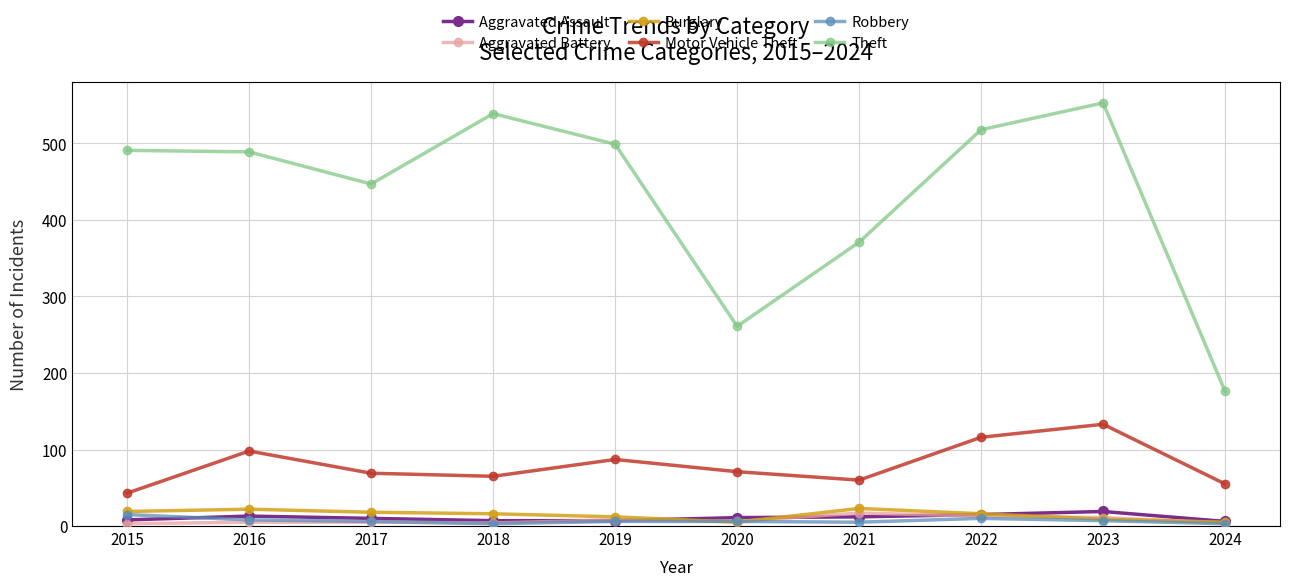

In Theft, how many points are lower than both neighbors (excluding endpoints)?

2